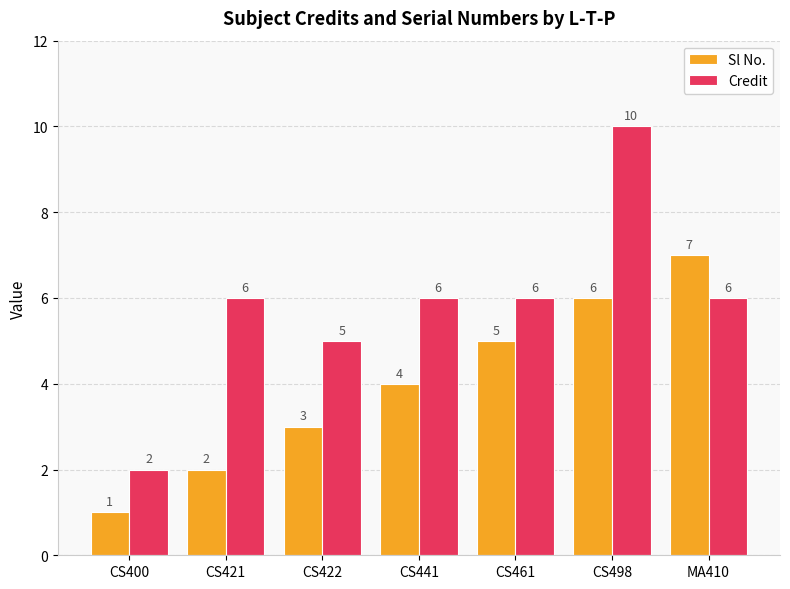

The value of Credit at CS461 is 2. True or false?

False